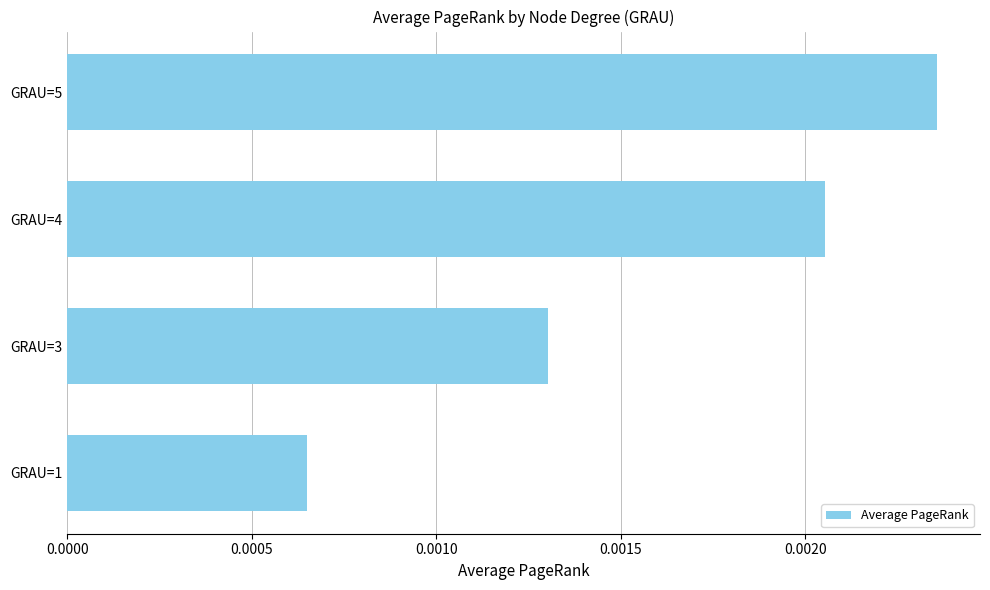

Rank the categories by value from lowest to highest.

GRAU=1, GRAU=3, GRAU=4, GRAU=5